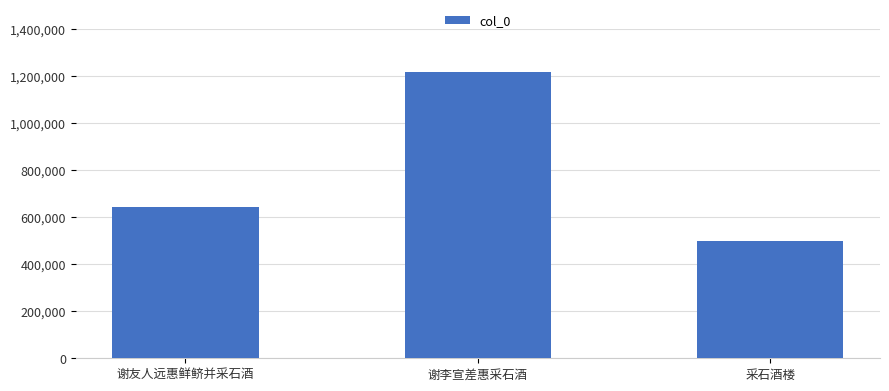

What value does the data have at 采石酒楼?

499908